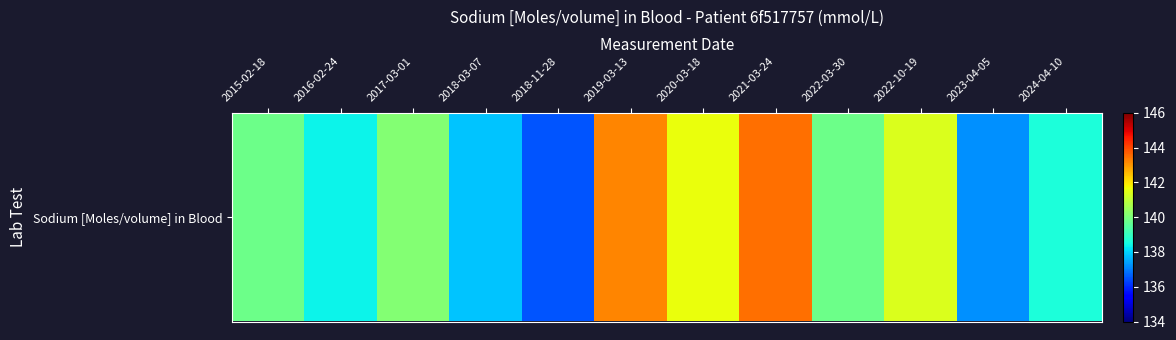

Approximately how many times larger is the value at 2019-03-13 compared to 2017-03-01?

1.0